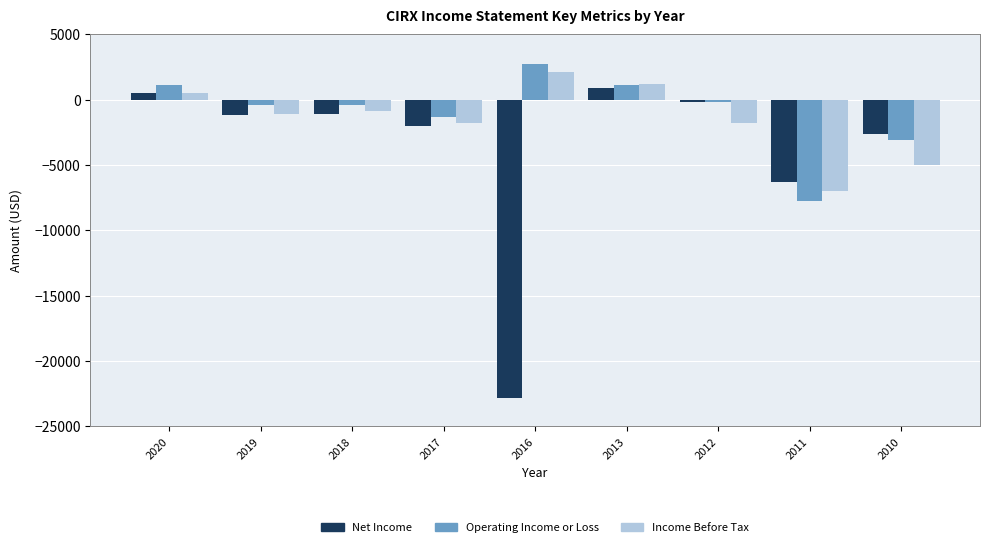

What is the total value across all series at 2010?

-10700